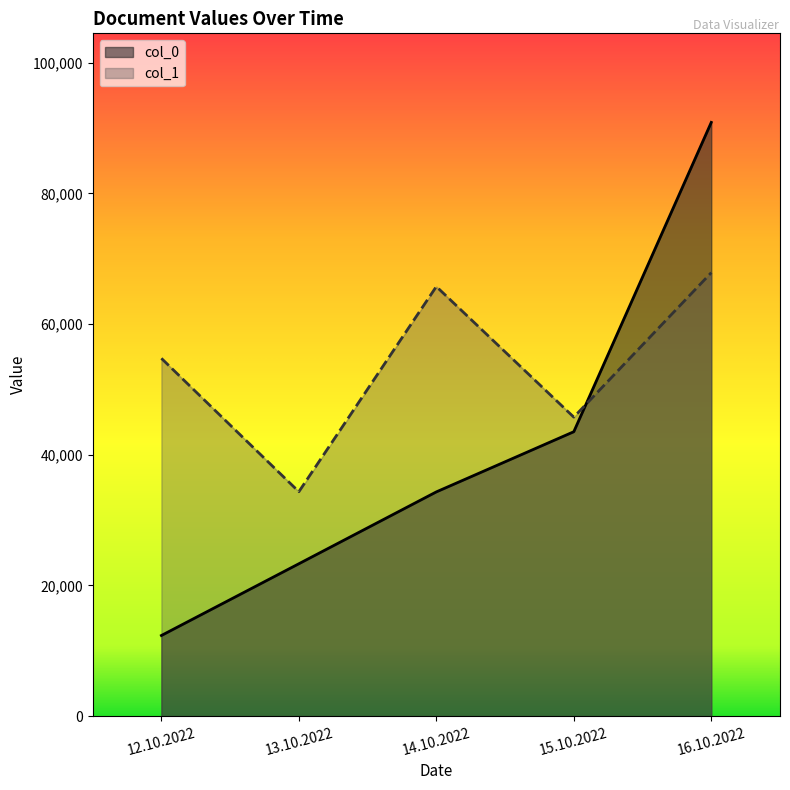

How many data points in col_1 are less than 54765?

2